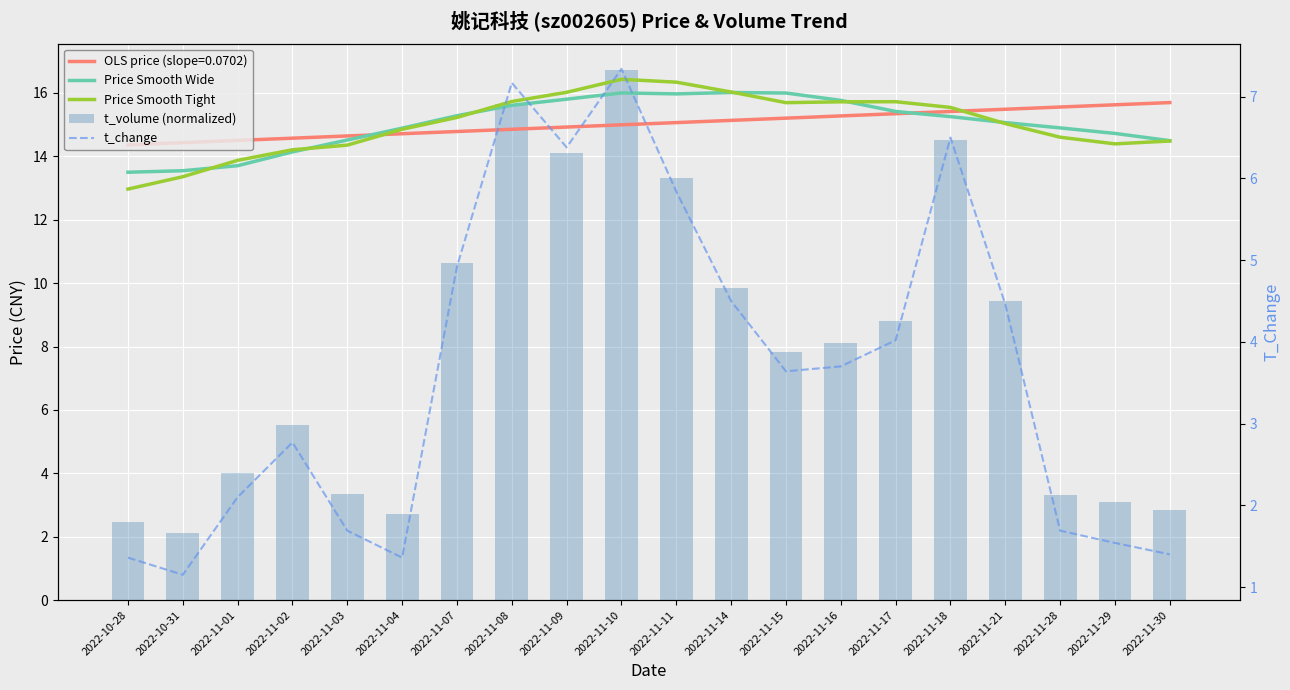

What is the difference between the maximum and minimum values in the Price Smooth Wide series?

2.5